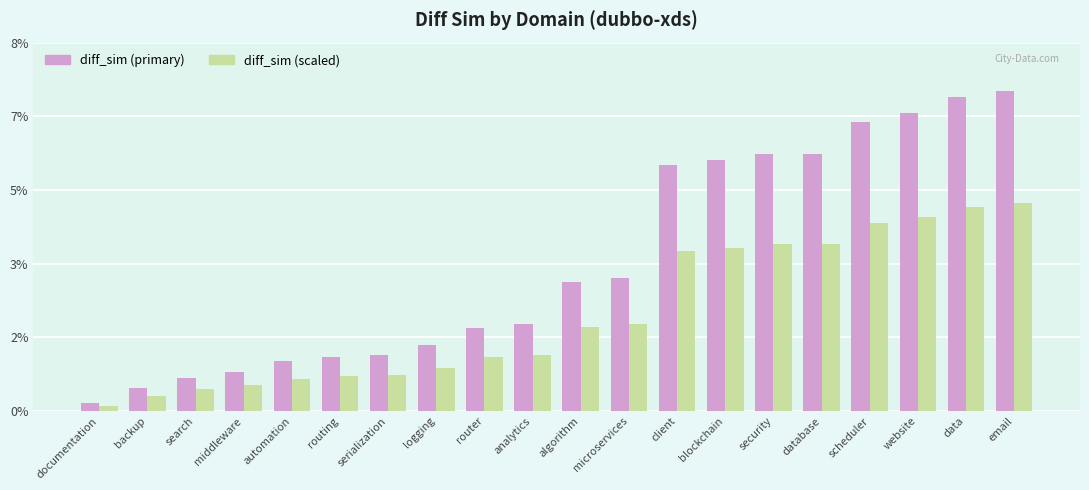

What are all the series names shown in the legend?

diff_sim (primary), diff_sim (scaled)